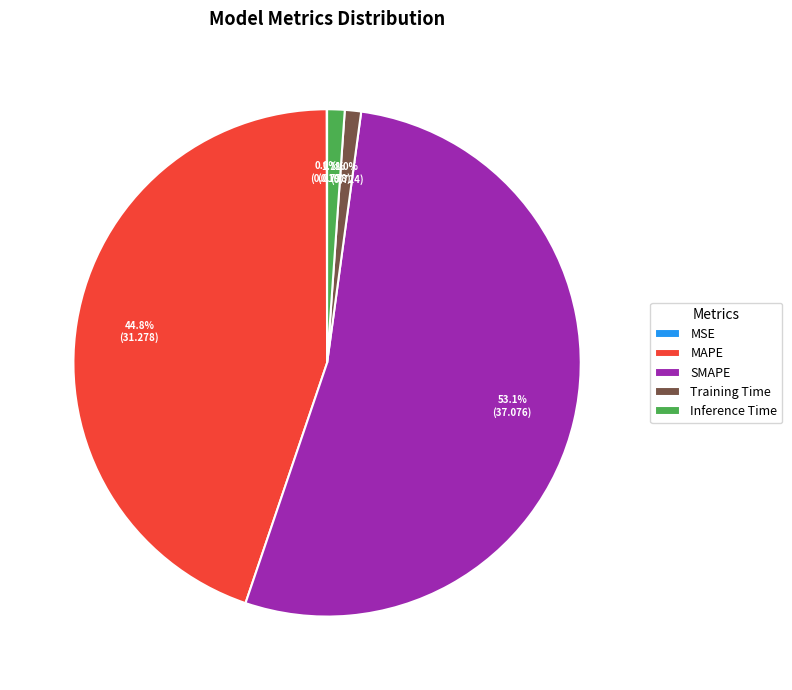

Is there any slice that represents more than half of the pie?

Yes